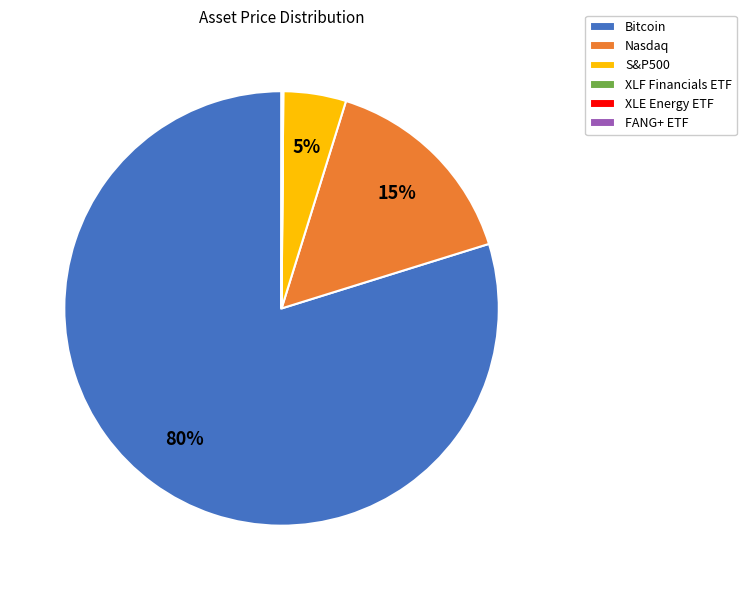

Which has a higher value, S&P500 or Nasdaq?

Nasdaq